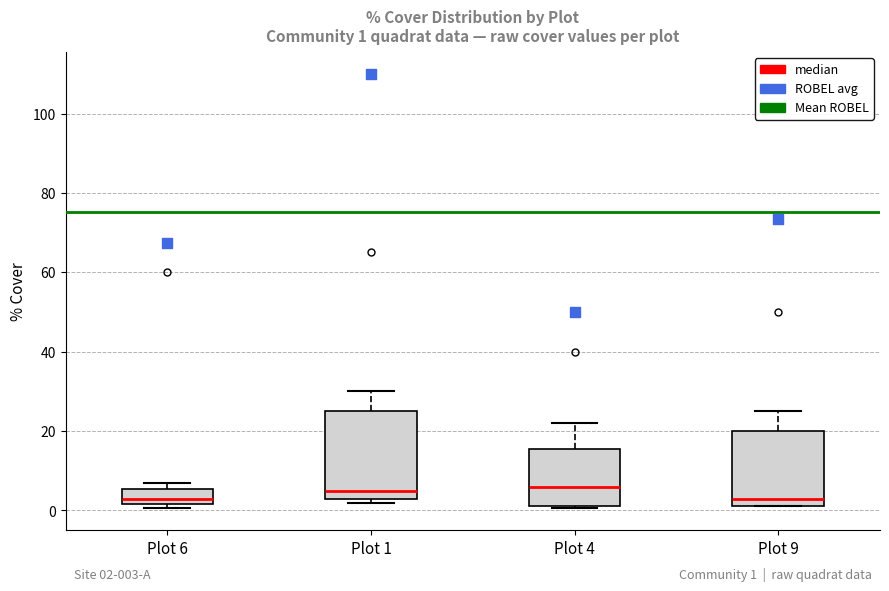

Which box is the tallest, from its lower edge to its upper edge?

Plot 1